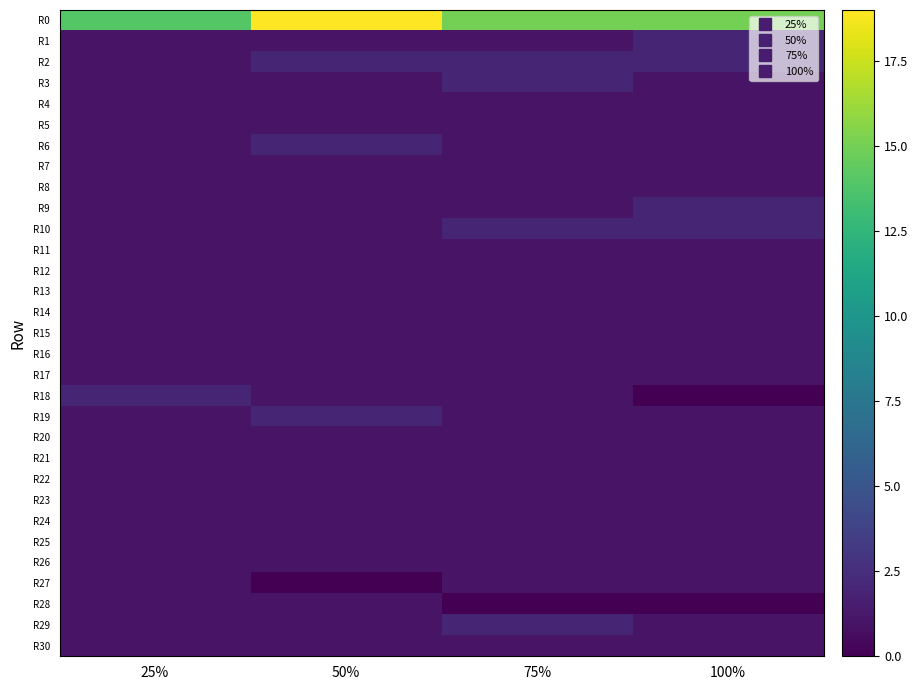

At which category is the sum across all series the highest?

50%